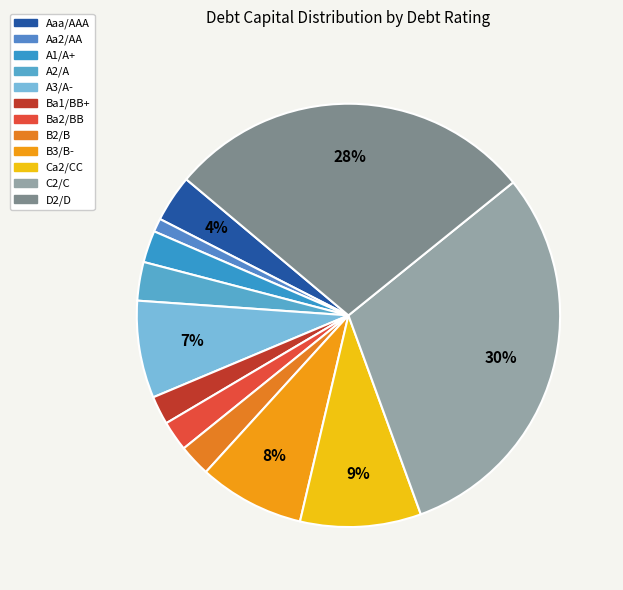

Count the number of slices in the pie.

12